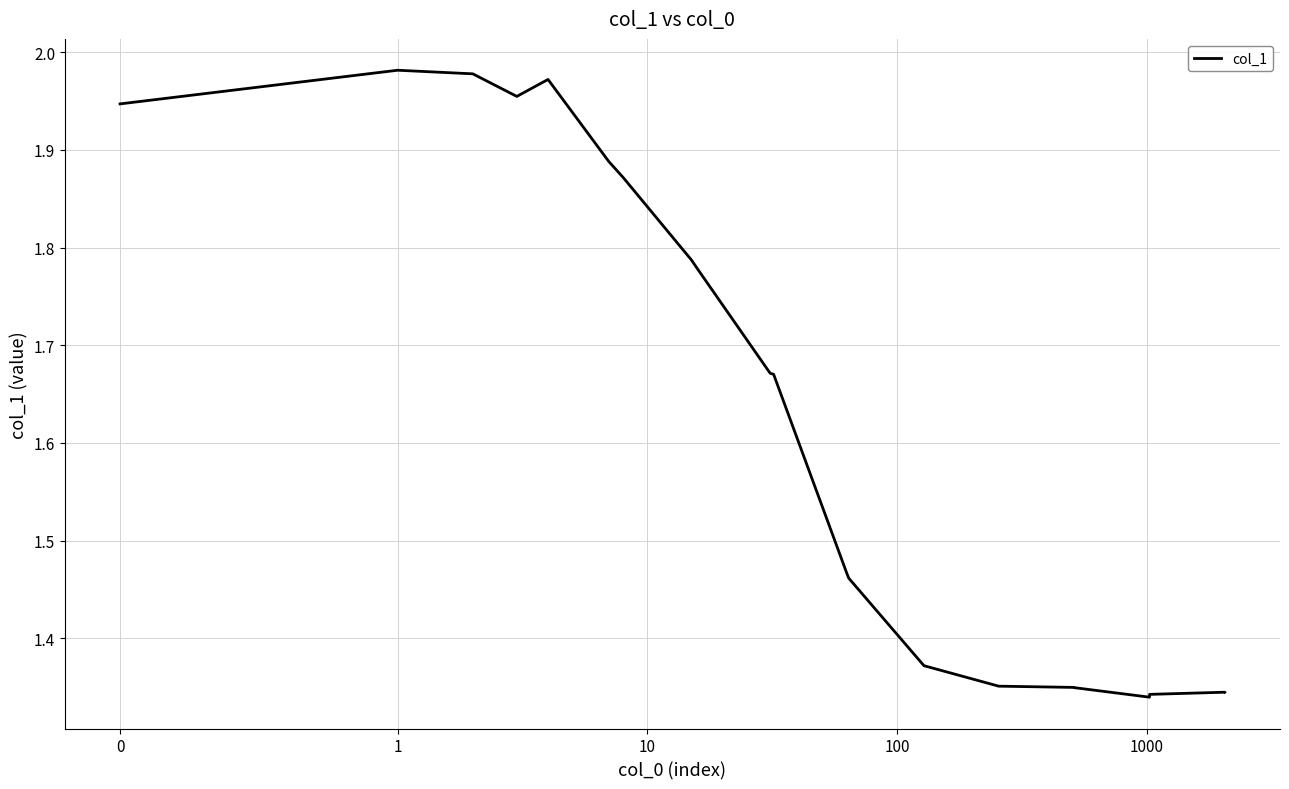

Is this an area chart (filled region under the line)?

No